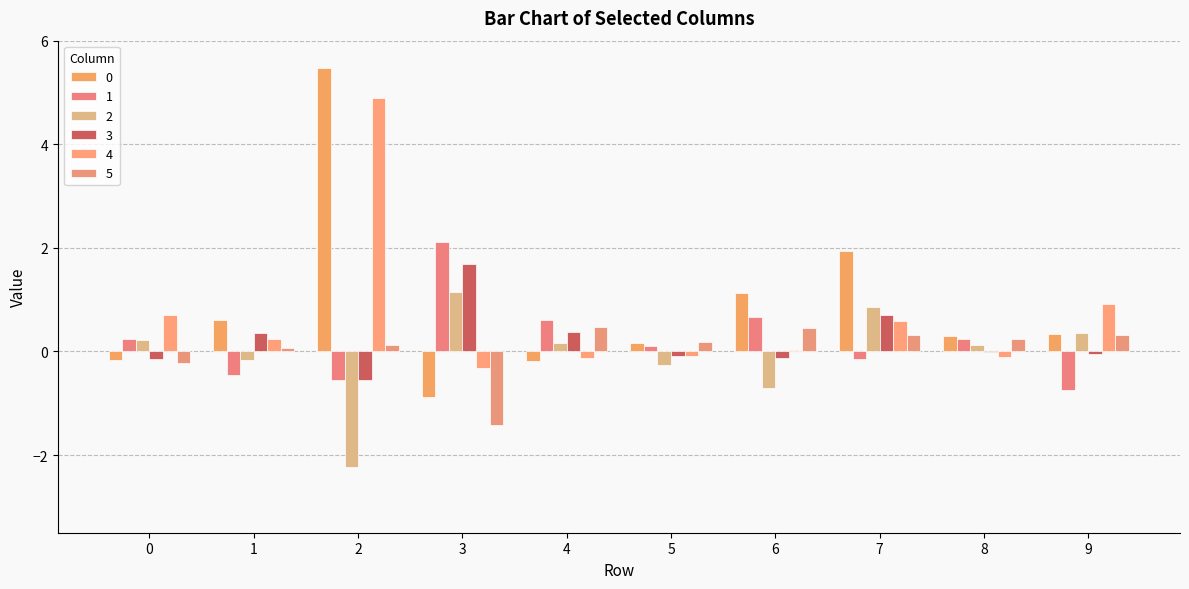

Is it true that 2 equals -1.1 at 6?

False